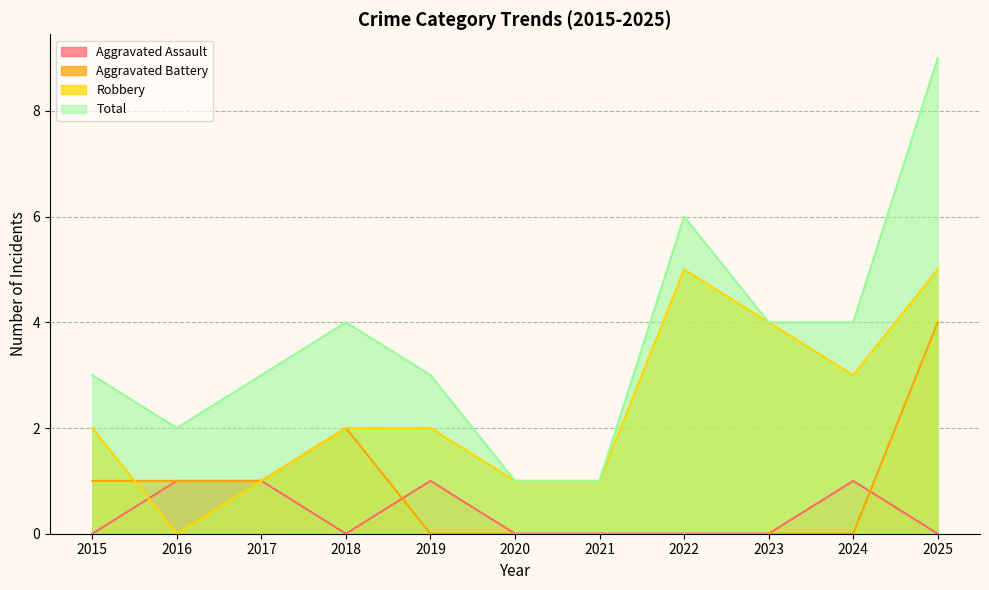

What is the total value across all series at 2021?

2